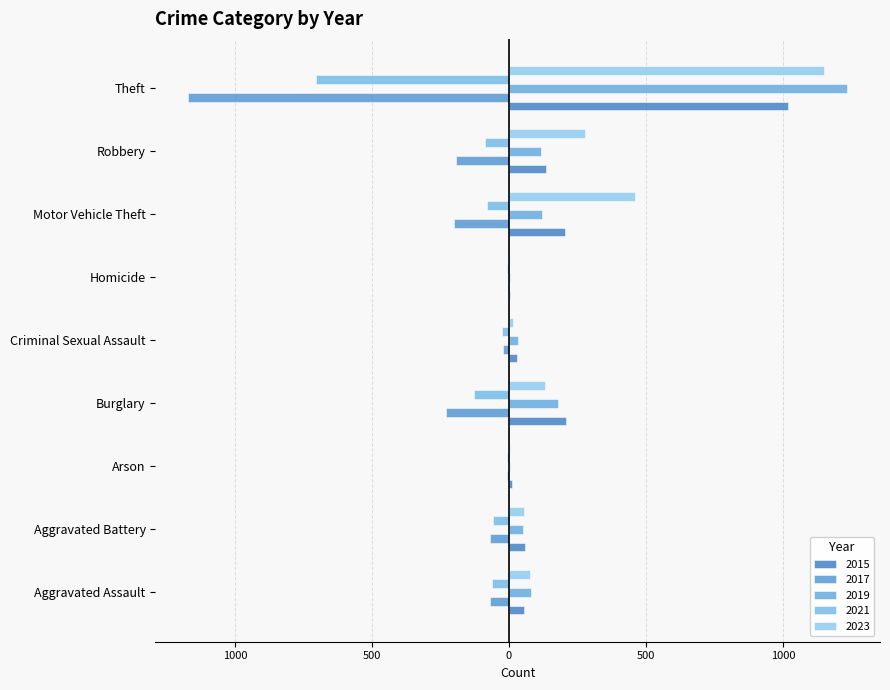

How many distinct data groups are displayed?

5